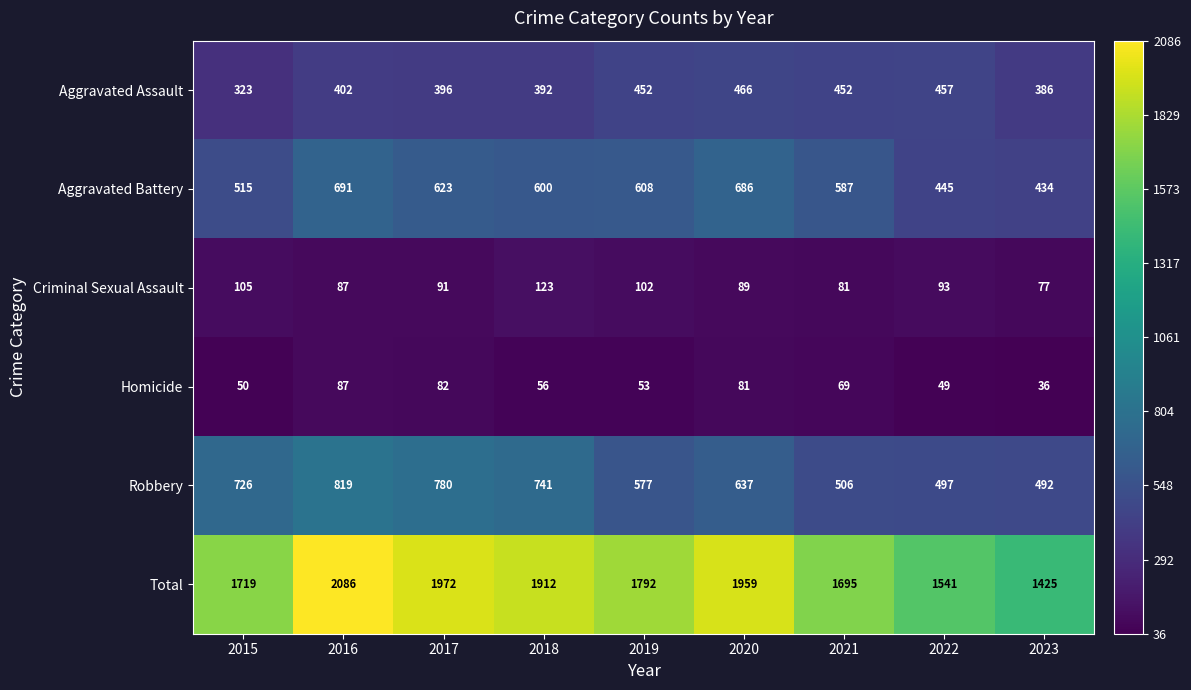

At which label is Homicide closest to 61?

2018